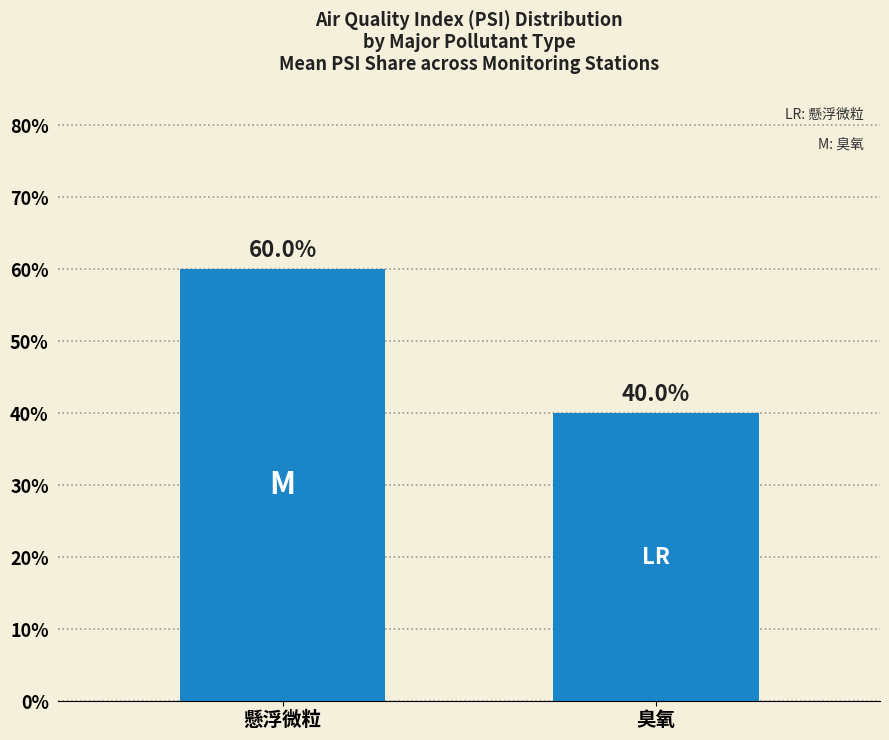

What is the ratio of the value at 懸浮微粒 to the value at 臭氧?

1.5